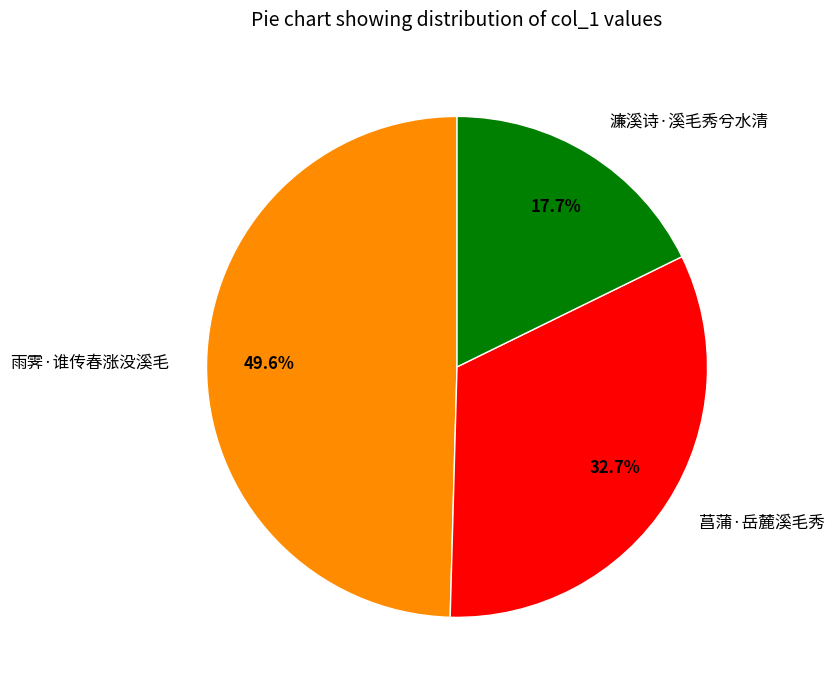

To the nearest percent, what is the difference between the largest and smallest slice percentages?

32%